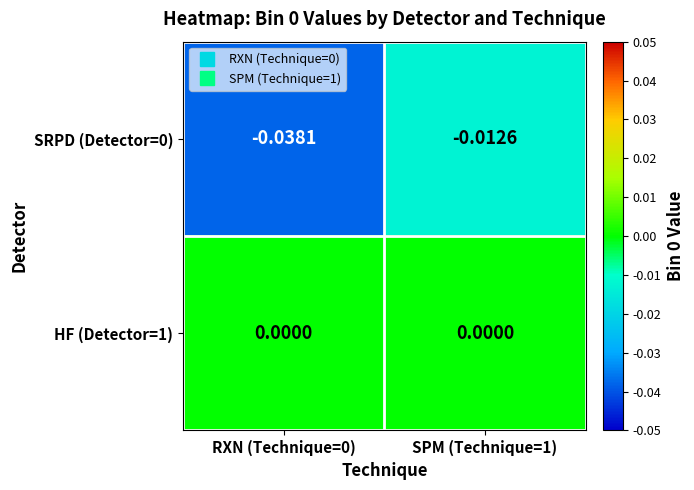

Is the value of HF (Detector=1) at RXN (Technique=0) greater than the value of SRPD (Detector=0) at RXN (Technique=0)?

Yes